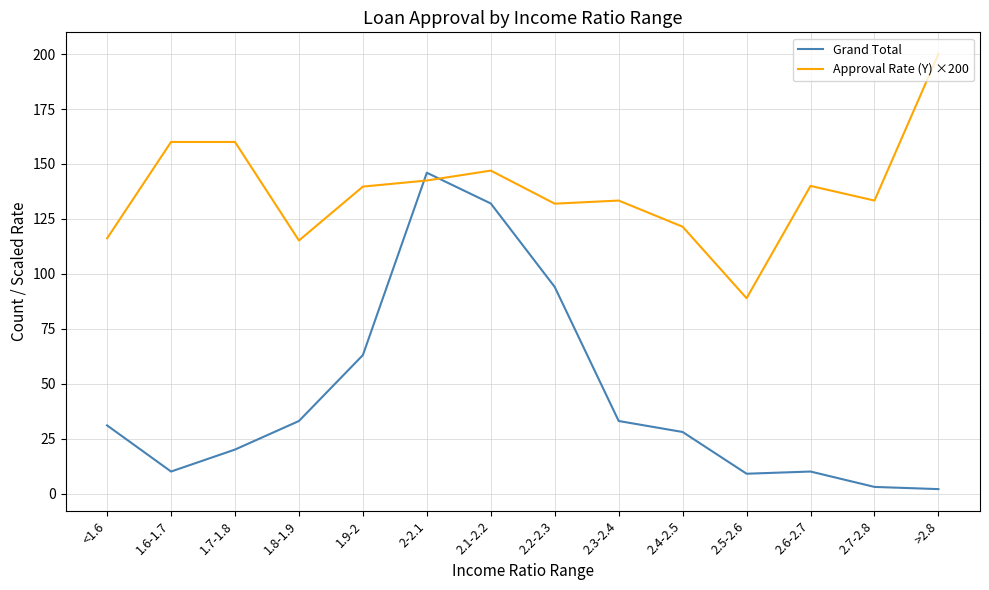

Which series has the widest spread of values?

Grand Total